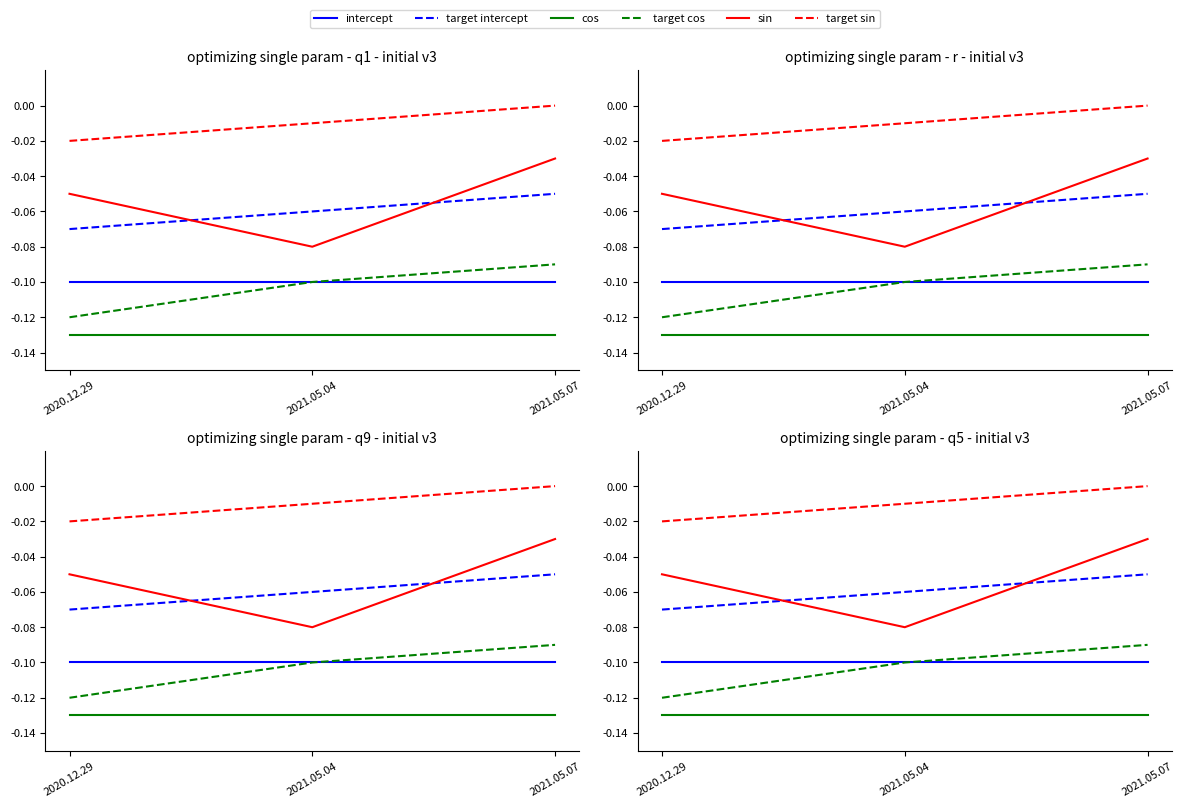

Reading left to right, transcribe all the data shown in this chart.

intercept: -0.1	-0.1	-0.1
target intercept: -0.1	-0.1	-0.1
cos: -0.1	-0.1	-0.1
target cos: -0.1	-0.1	-0.1
sin: -0.1	-0.1	-0.0
target sin: -0.0	-0.0	0.0